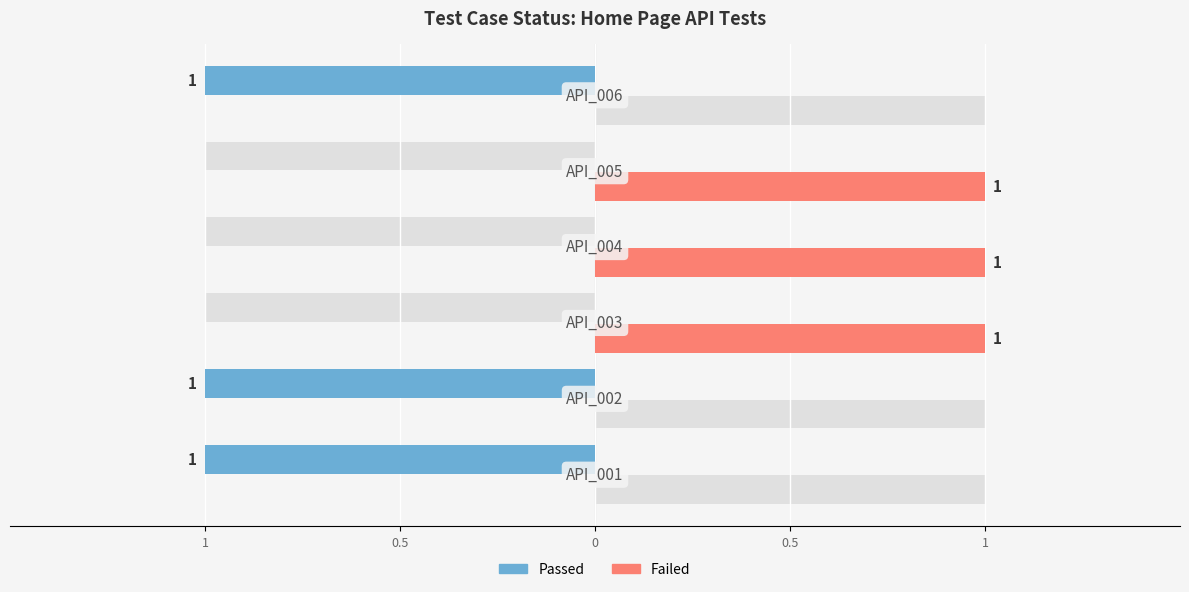

How many values in Failed are above zero?

3